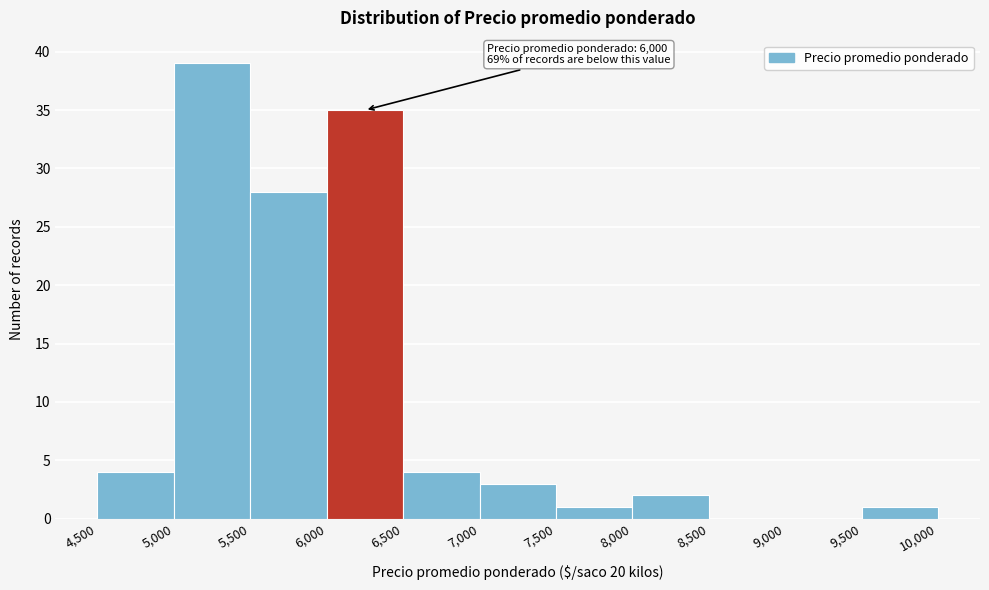

Over which range of the x-axis is the bar tallest?

5,000 to 5,500